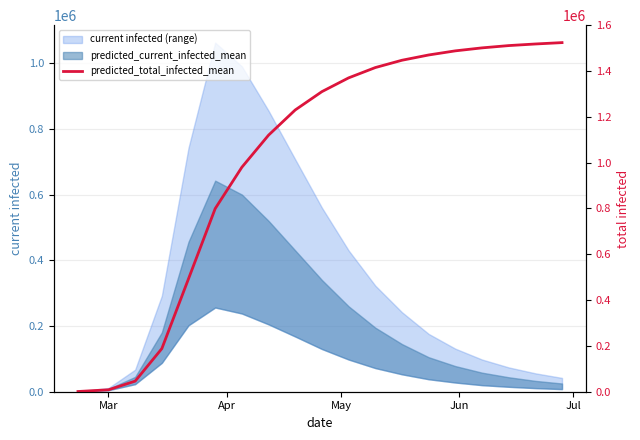

True or false: the data shows 1963119 at 7.

False